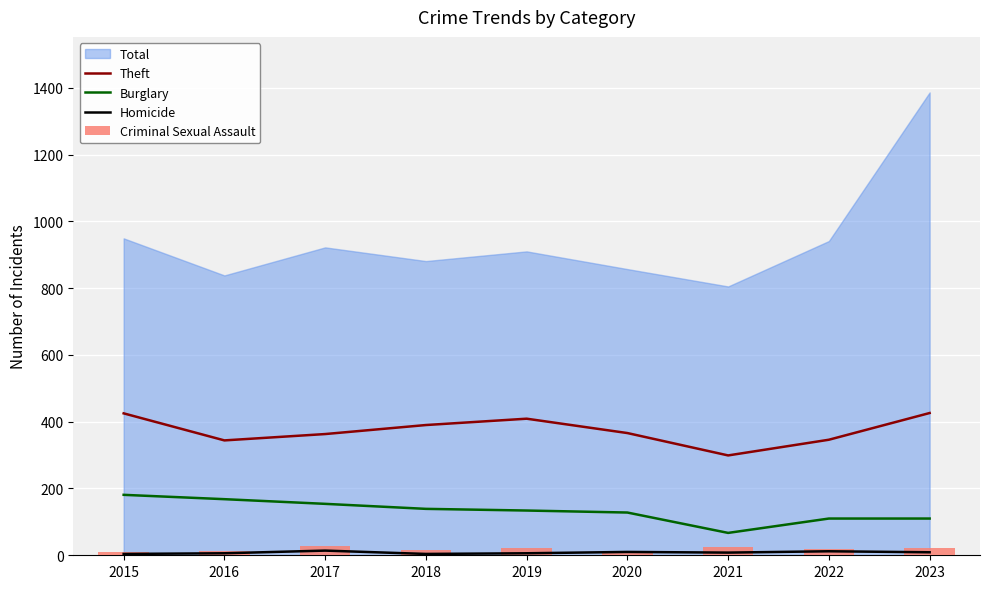

Is the value of Burglary at 2016 greater than the value of Theft at 2018?

No